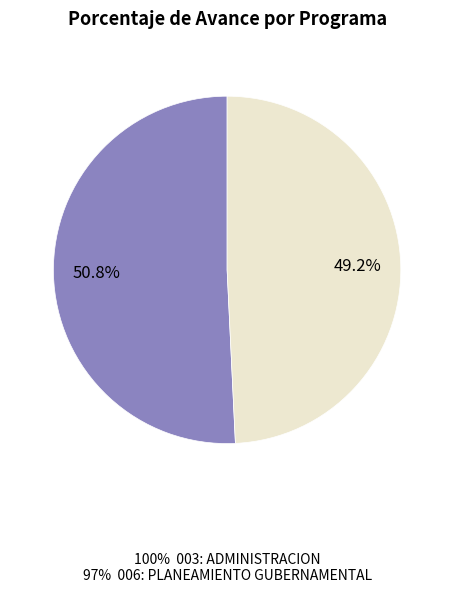

Is there a majority slice in this chart?

Yes